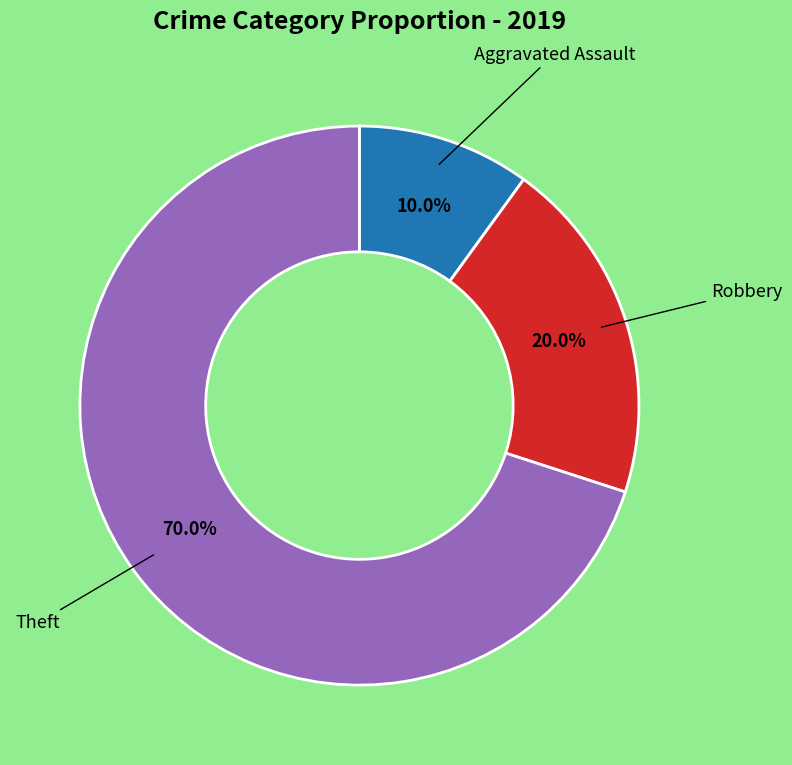

Is there a majority slice in this chart?

Yes